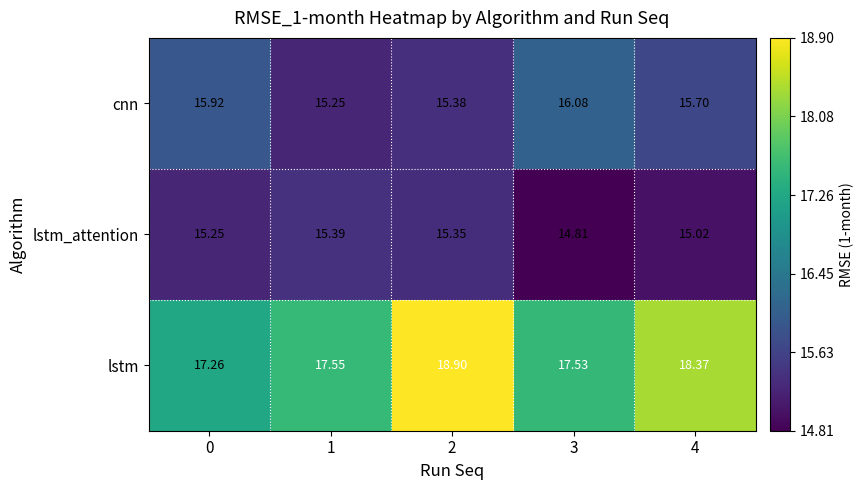

Count the number of categories in the chart.

5